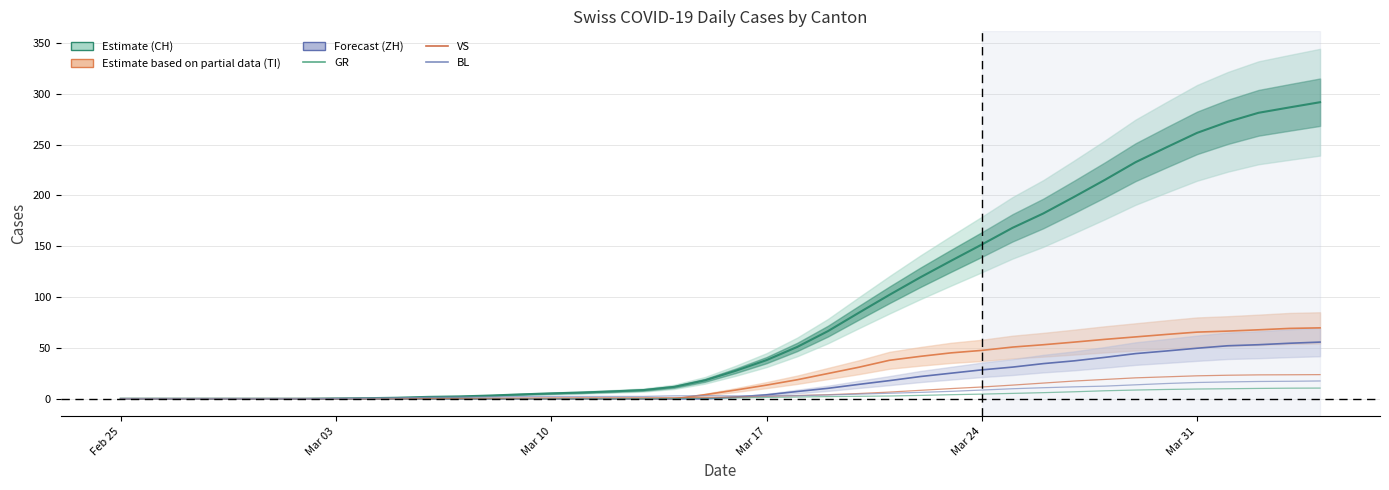

What is the average value of the GR series?

3.0